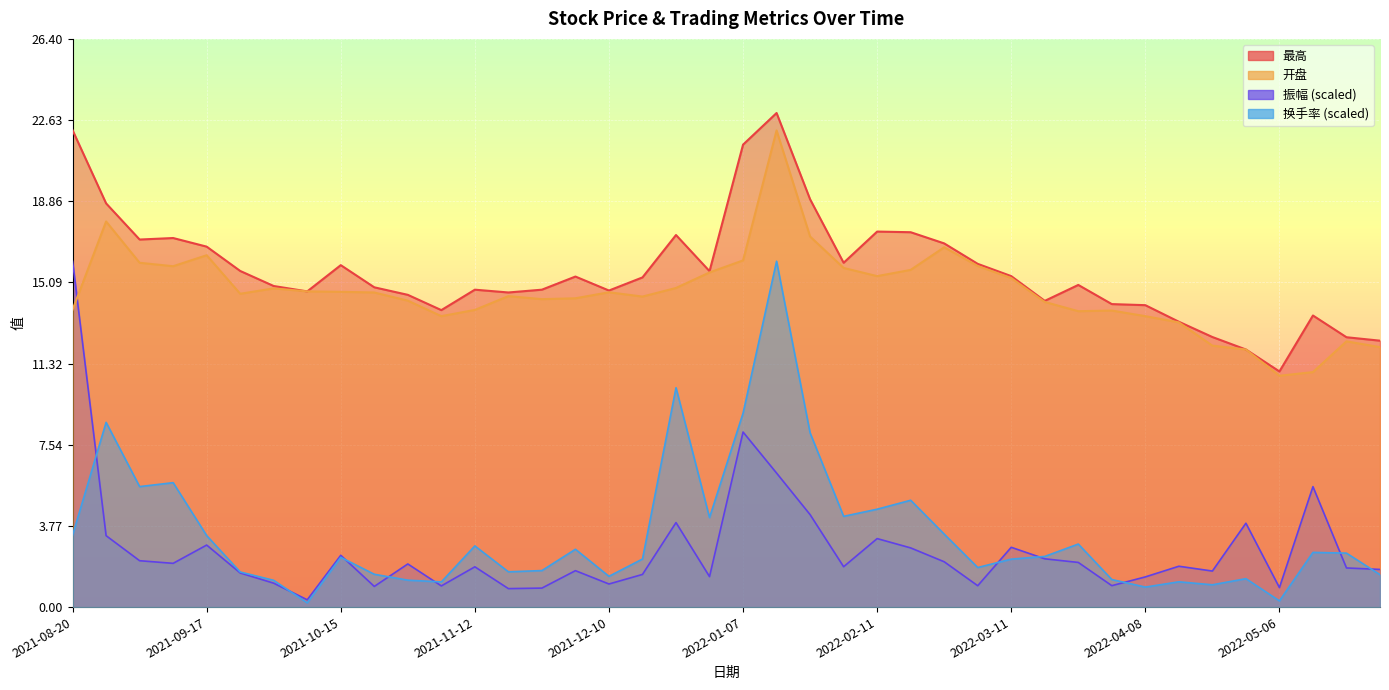

At how many categories does at least one series exceed 17?

10